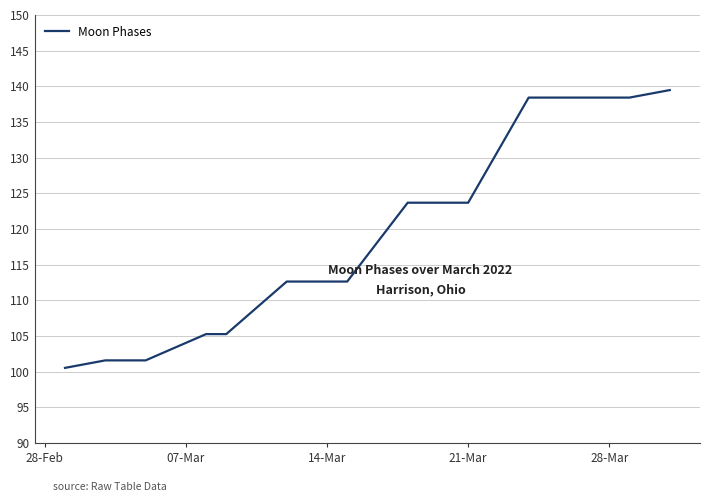

What is the minimum value shown in the chart?

100.5